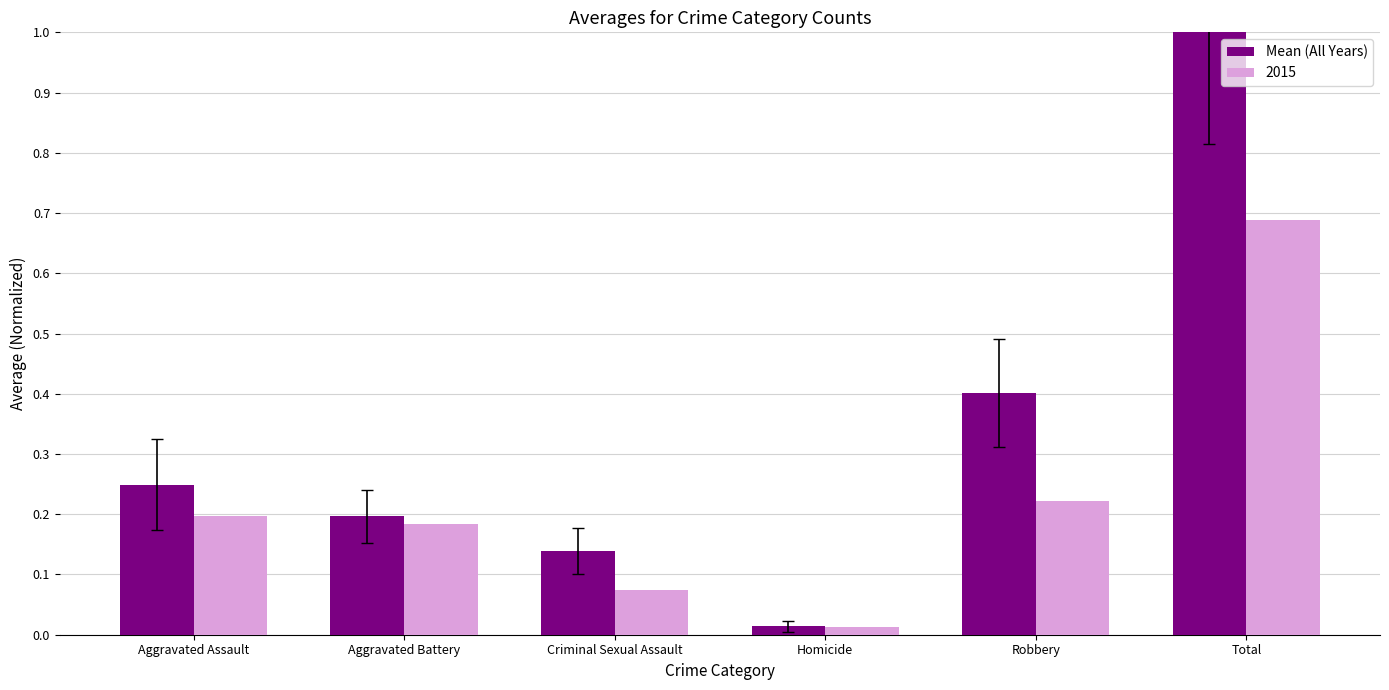

Which series has the widest spread of values?

Mean (All Years)